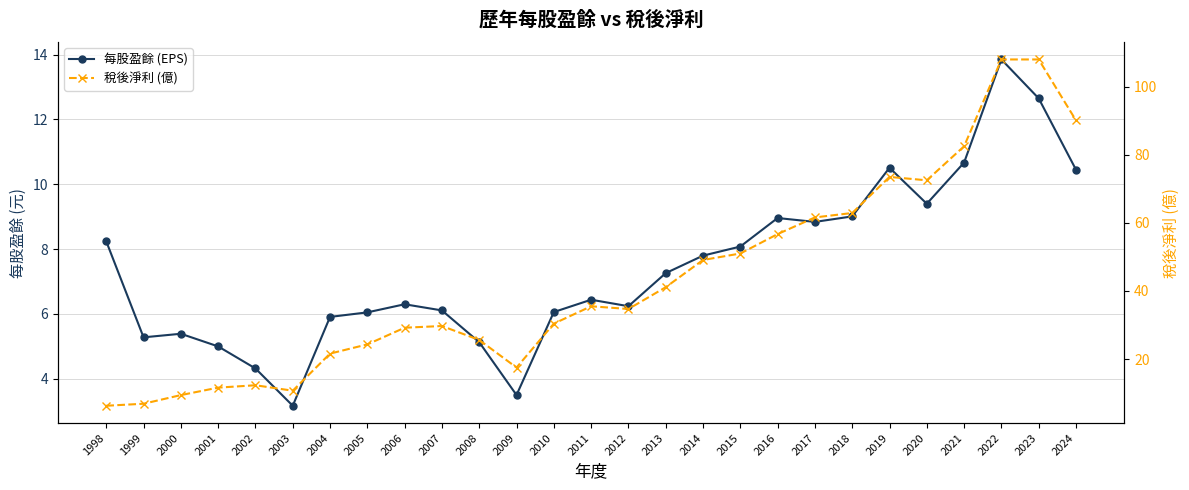

How many times do 每股盈餘 (EPS) and 稅後淨利 (億) cross each other?

1